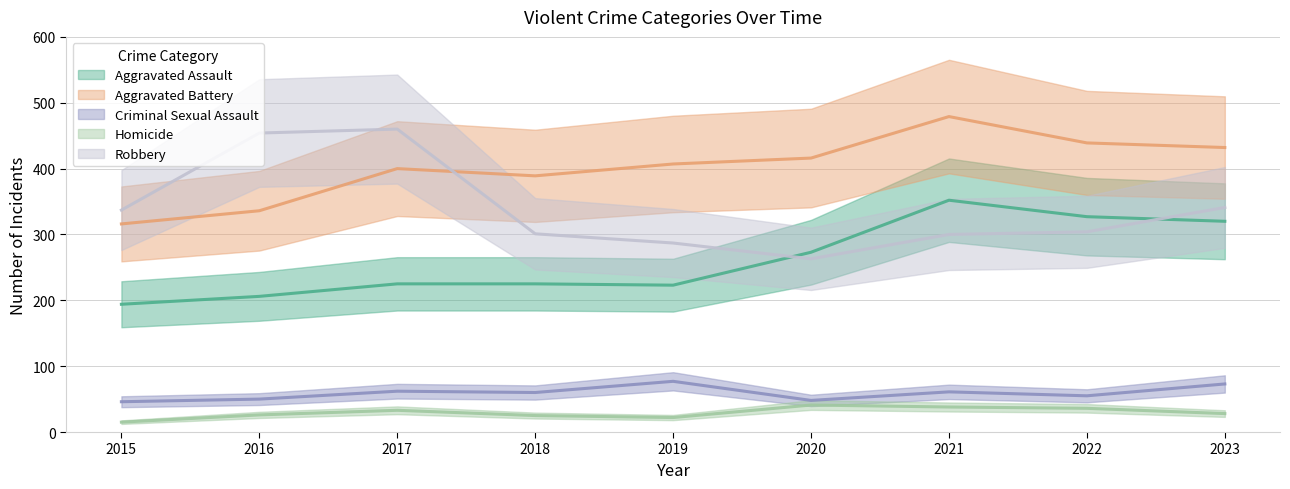

What is the sum of the Aggravated Battery values at 2020 and 2016?

752